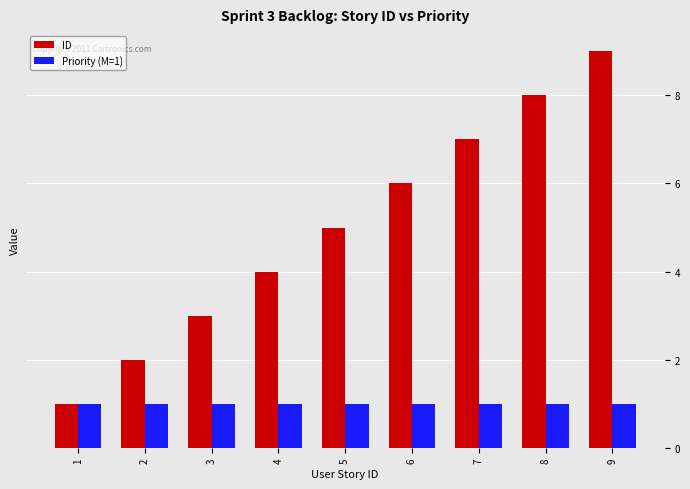

What are all the series names shown in the legend?

ID, Priority (M=1)